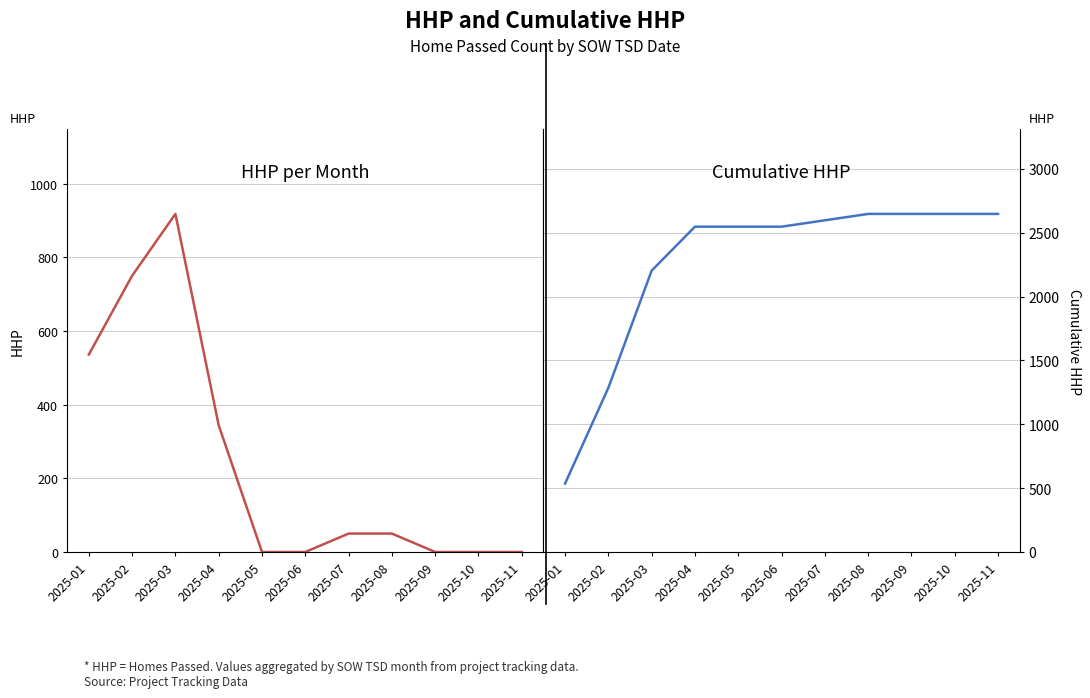

Between 2025-05 and 2025-11, which series saw the biggest shift?

Cumulative HHP